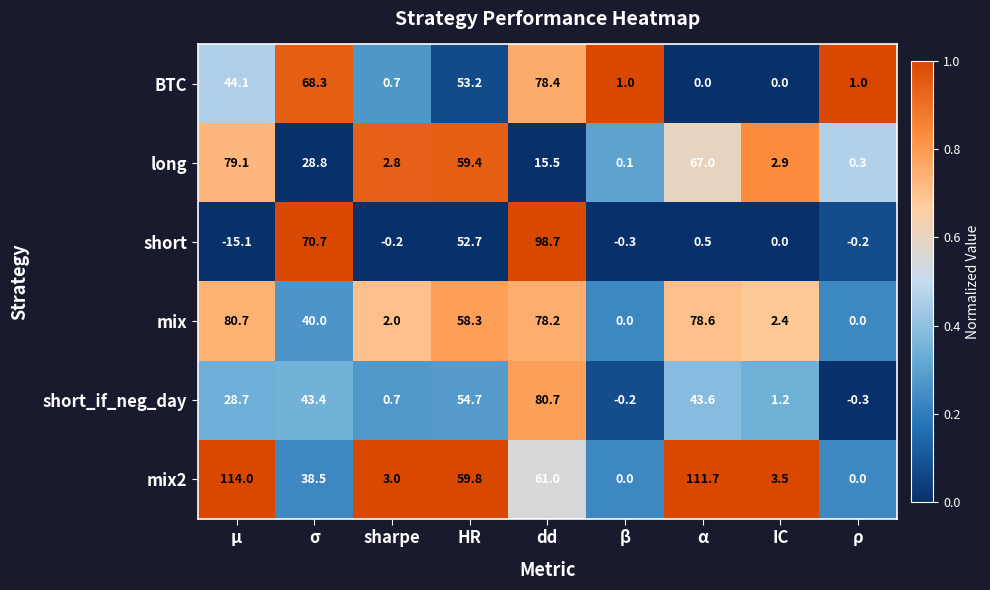

What is the total value across all series at β?

0.6